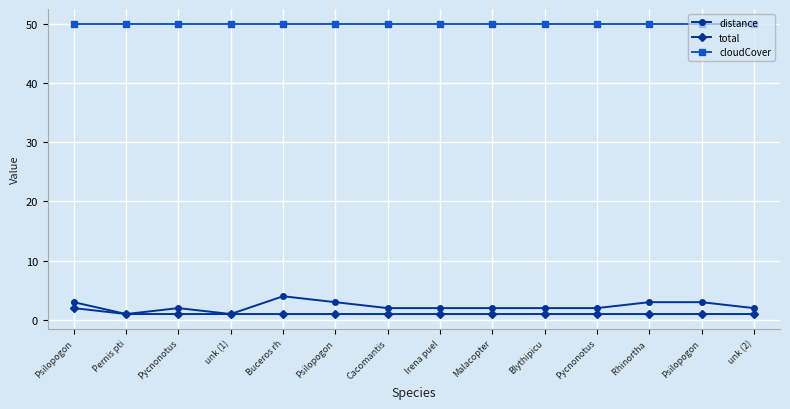

What is the average value of the distance series?

2